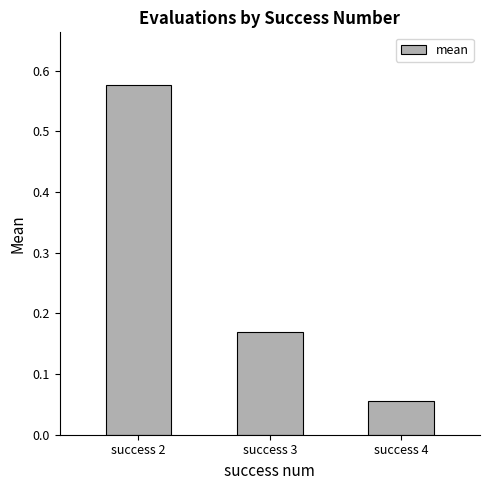

What is the difference between the maximum and minimum values?

0.5